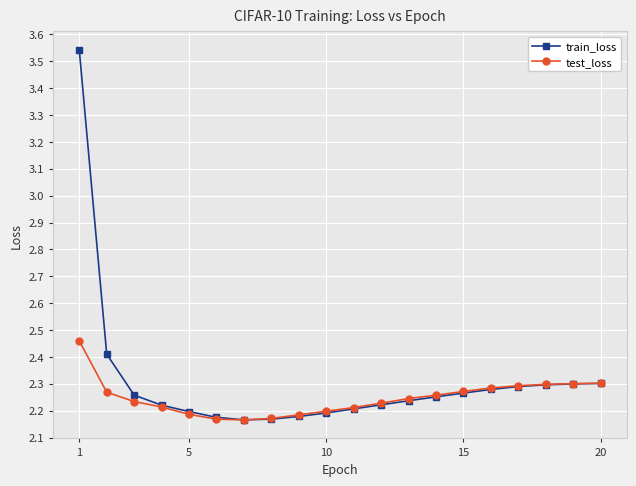

Which series has the largest total across all categories?

train_loss